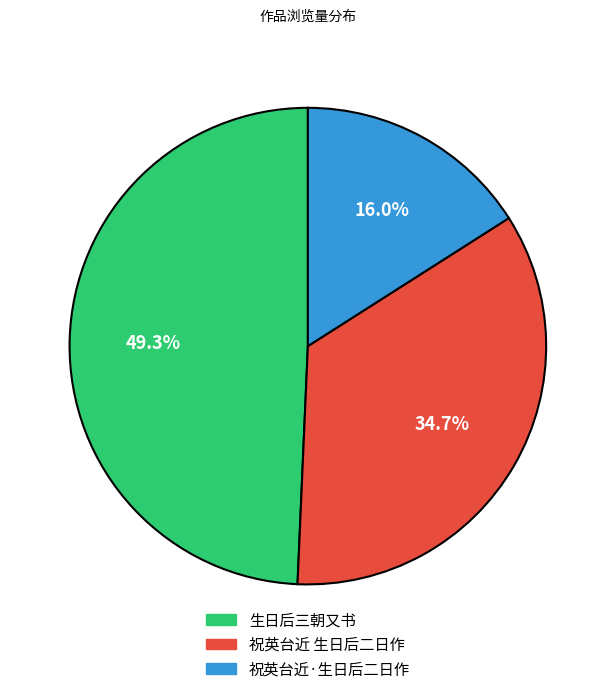

Combined, what portion of the pie is 祝英台近 生日后二日作 and 生日后三朝又书?

84.0%